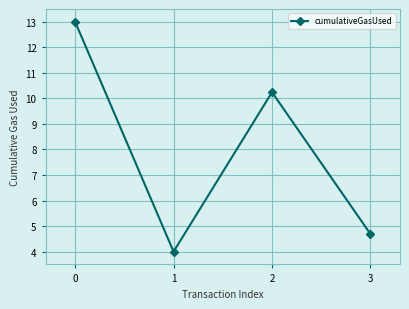

True or false: the data has more than 1 interior local peaks.

False